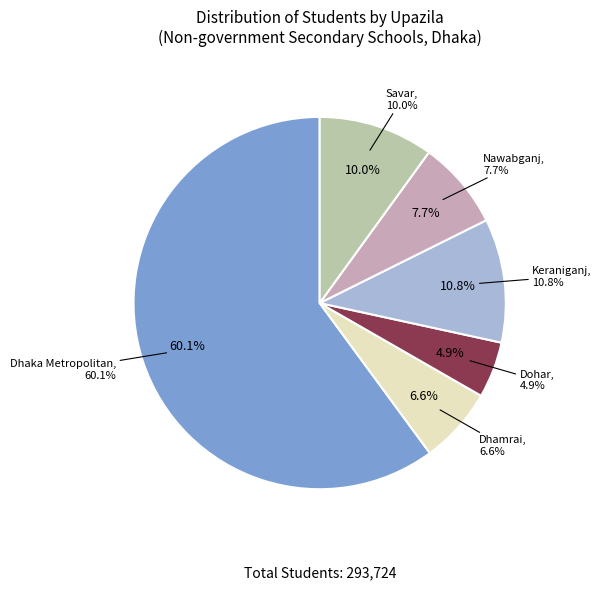

To the nearest percent, what is the combined percentage of Savar and Keraniganj?

21%